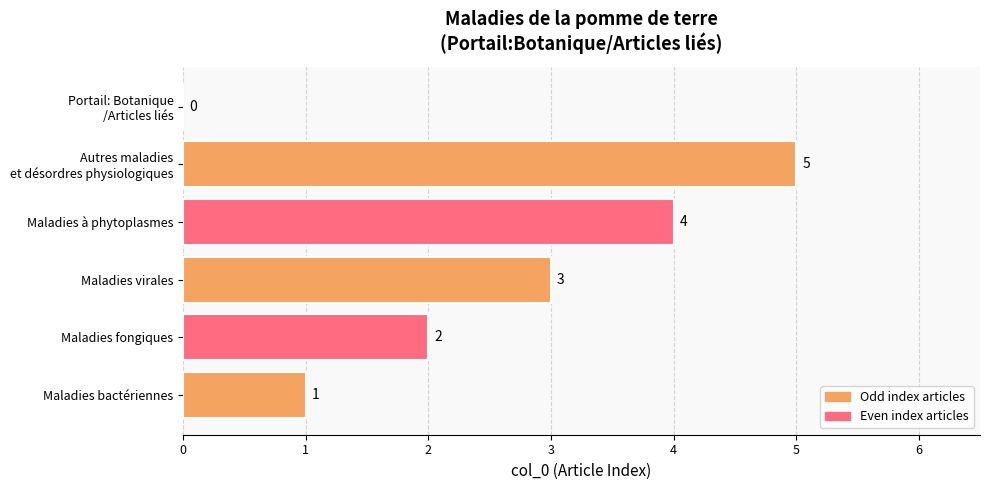

The chart shows a value of 6 at Maladies à phytoplasmes. True or false?

False